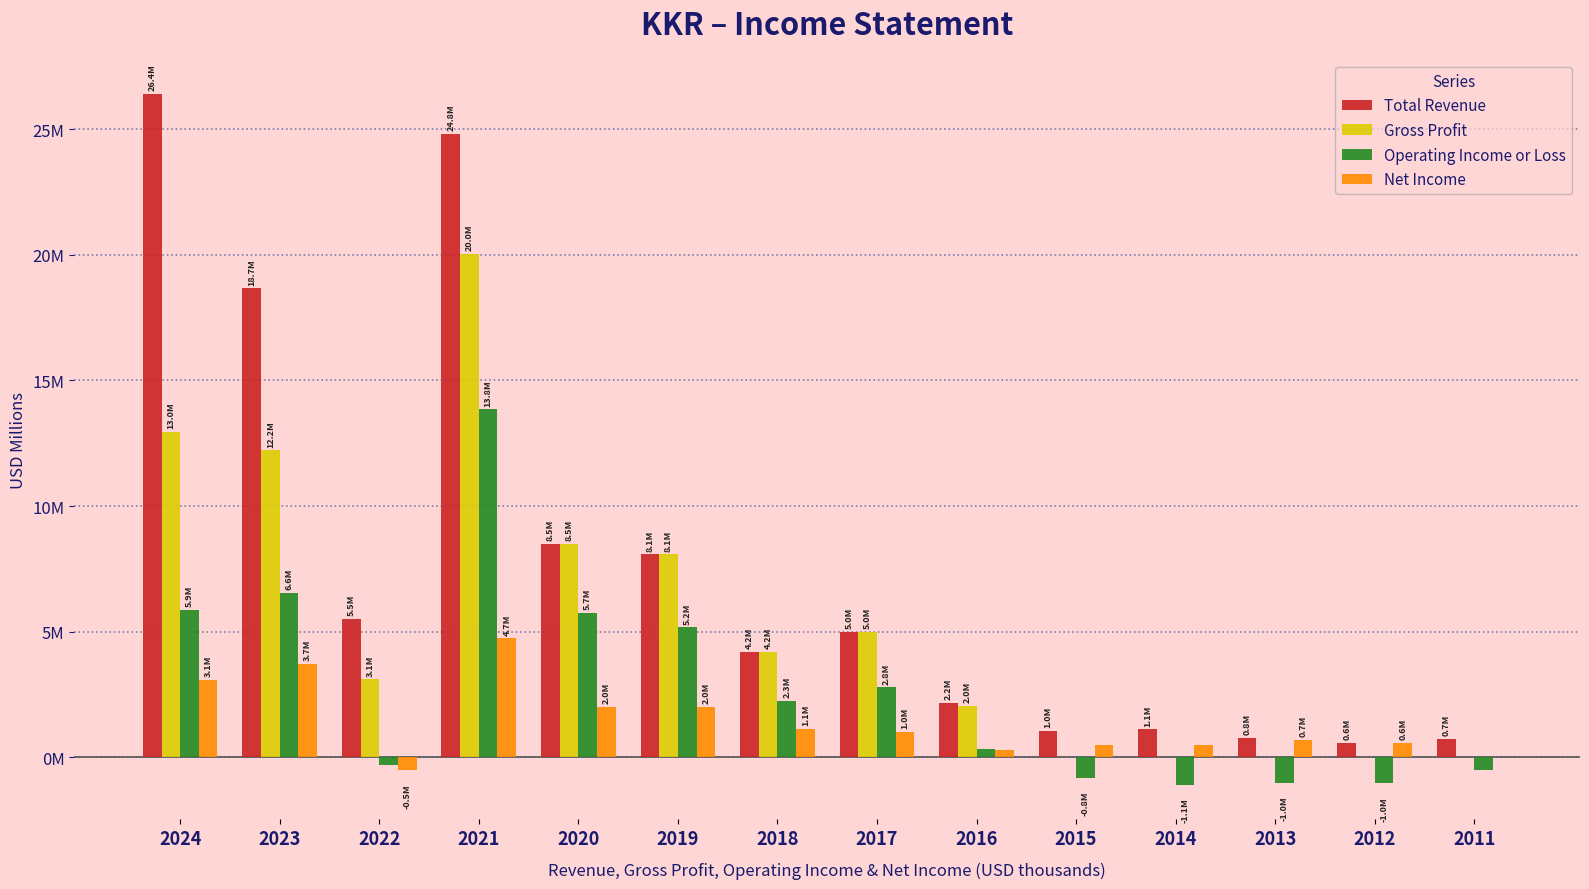

Rank the categories by Operating Income or Loss value from lowest to highest.

2014, 2012, 2013, 2015, 2011, 2022, 2016, 2018, 2017, 2019, 2020, 2024, 2023, 2021